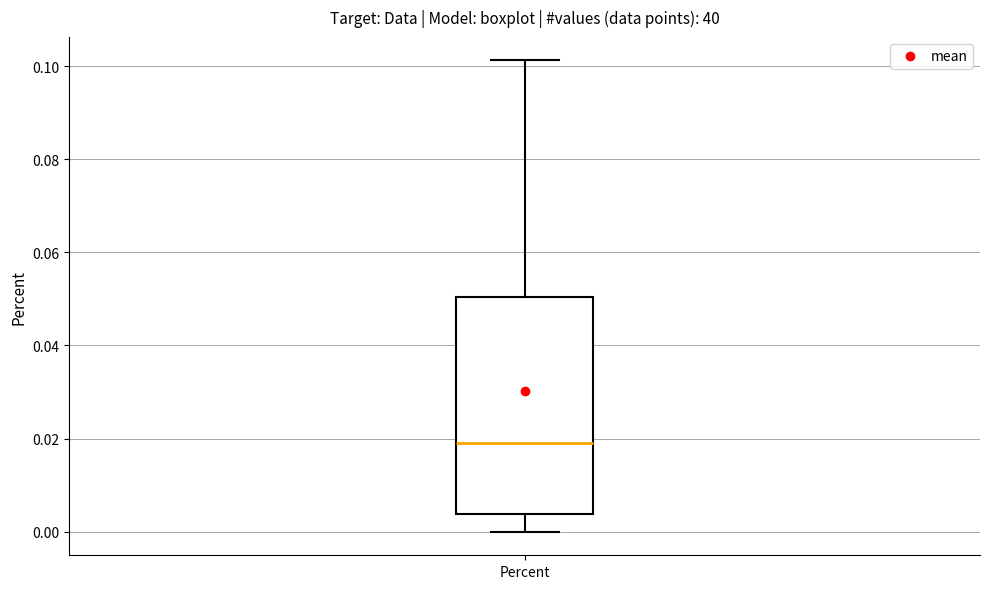

Read this box plot against the y-axis: the position of the median line, the range covered by the box, and the ends of both whiskers. The values are not printed on the chart, so give them approximately, as read against the axis.

median 0.020, box 0.004 to 0.050, whiskers 0.000 to 0.102